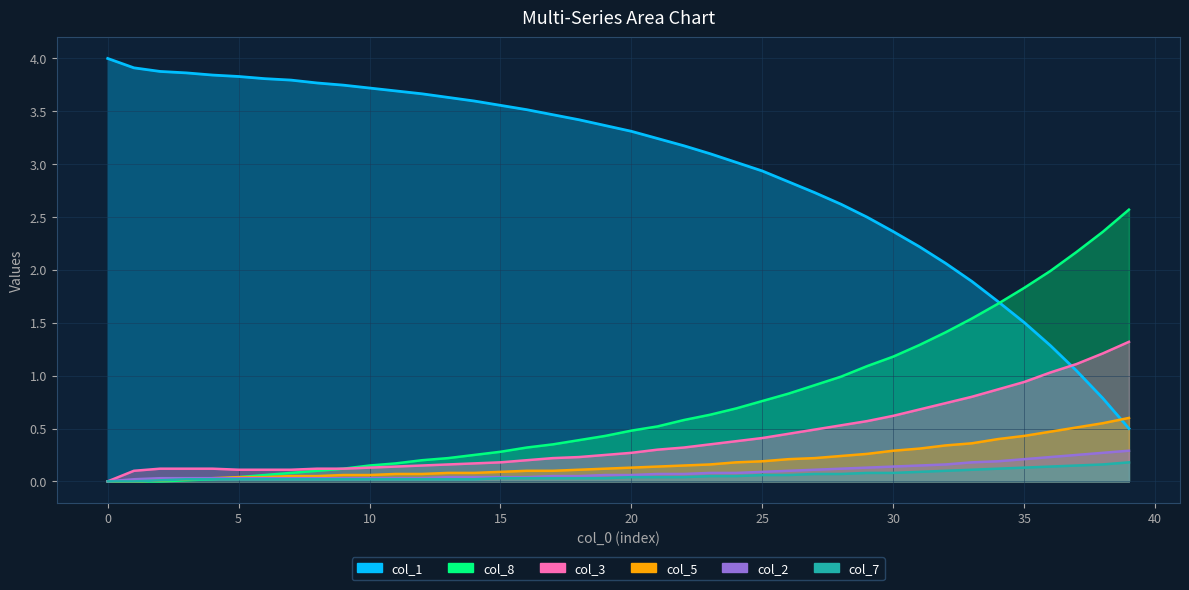

True or false: col_3 and col_5 cross at least once.

False